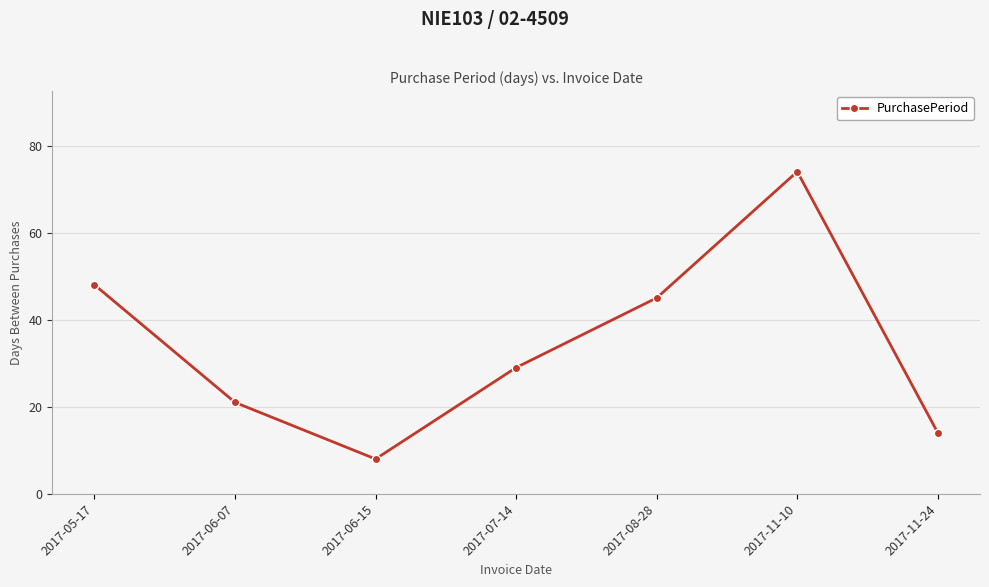

Is it true that the value at 2017-11-24 is 6?

False